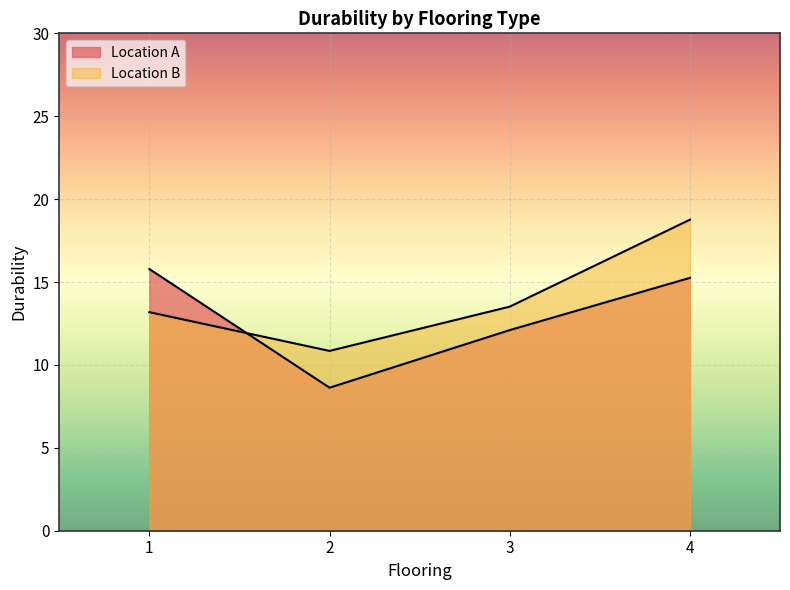

Is the value of Location B at 2 greater than the value of Location A at 3?

No